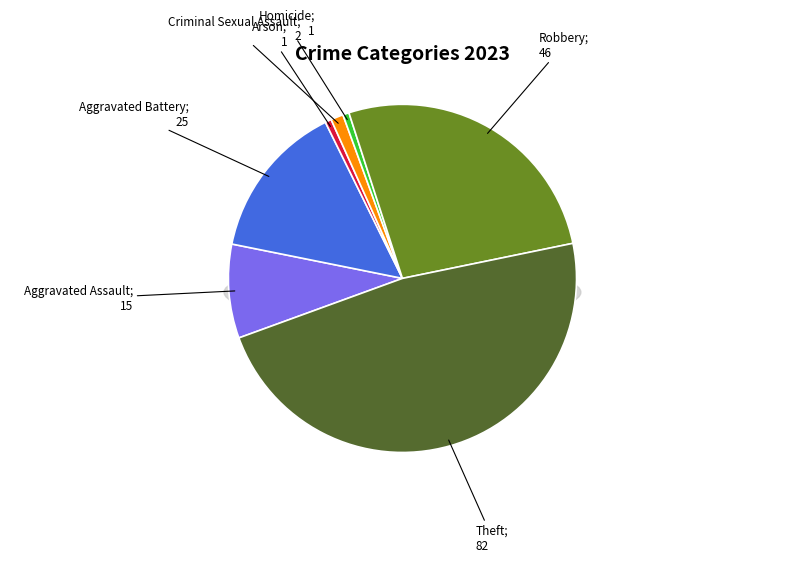

What is the largest slice in the pie chart?

Theft